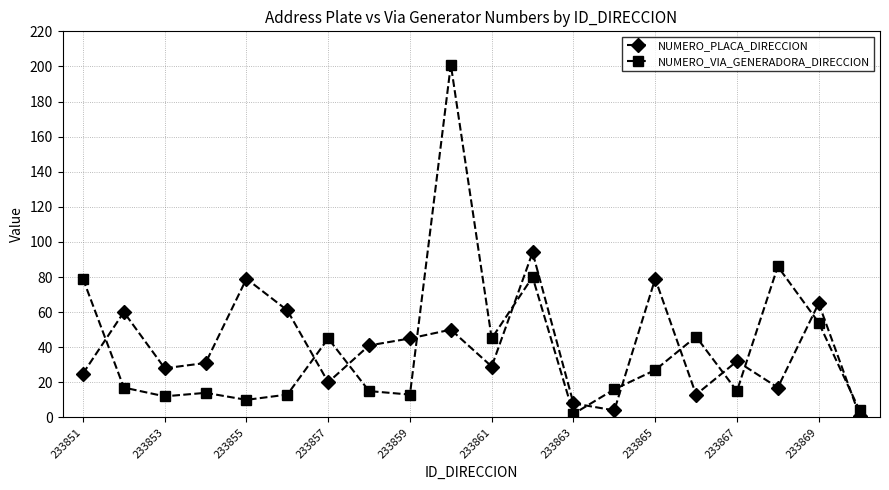

Which series has the largest range (max minus min)?

NUMERO_VIA_GENERADORA_DIRECCION